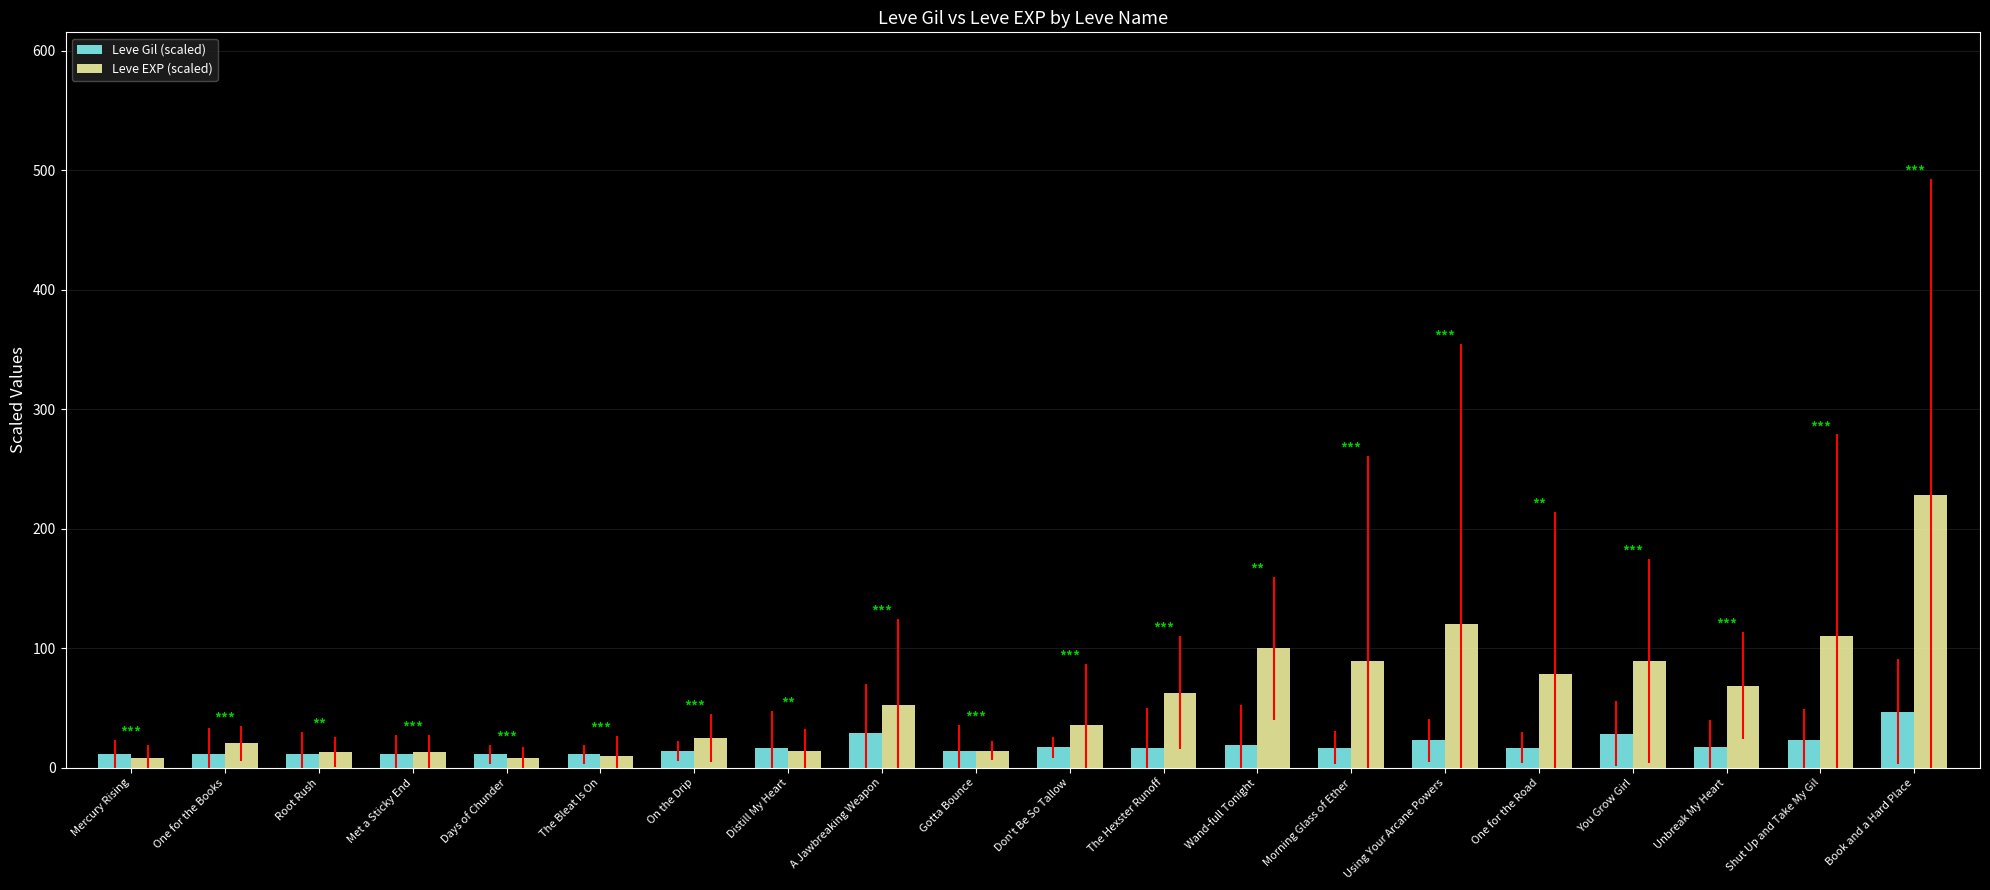

What is the maximum value for Leve EXP (scaled)?

227.9